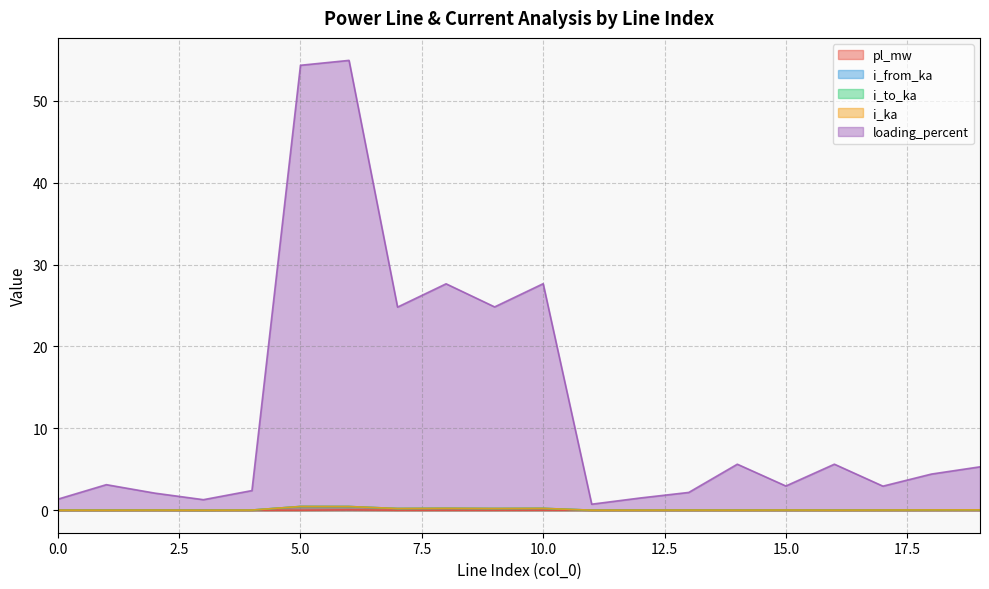

Where is i_ka nearest to the value 0?

3